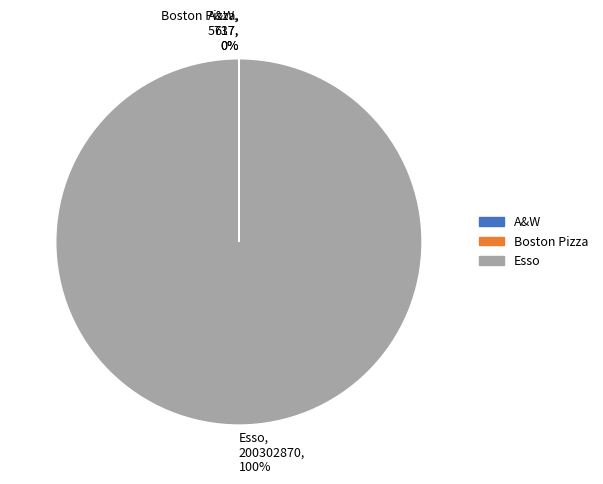

To the nearest percent, what is the difference between the largest and smallest slice percentages?

100%